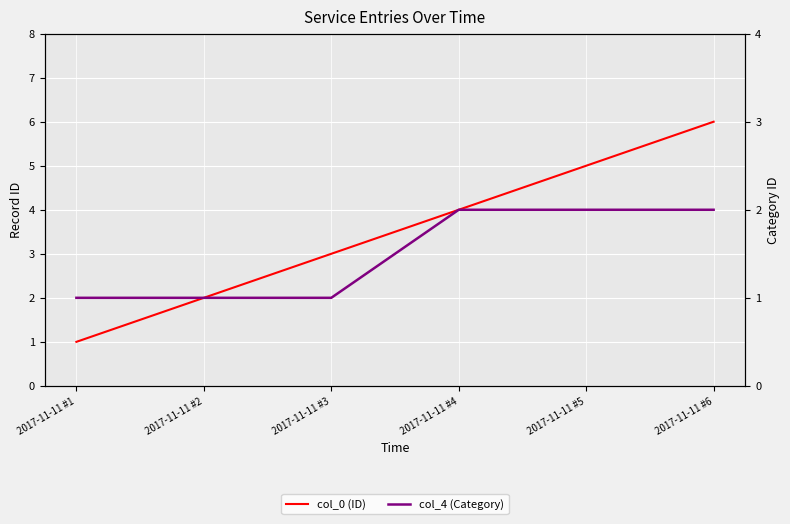

List the labels in order of col_0 (ID) value, smallest first.

2017-11-11 #1, 2017-11-11 #2, 2017-11-11 #3, 2017-11-11 #4, 2017-11-11 #5, 2017-11-11 #6